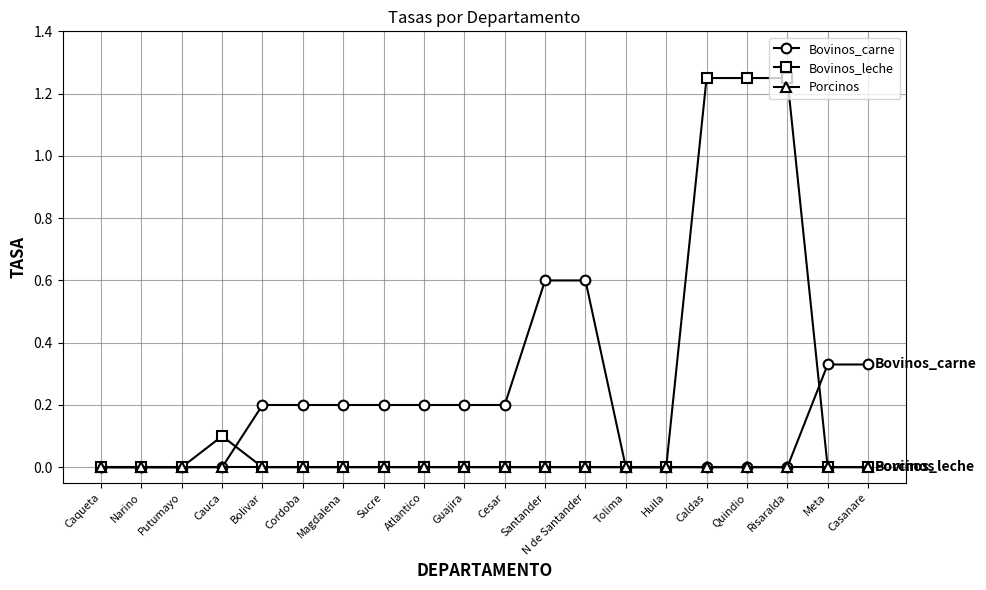

What is the label of the 3rd point from the right?

Risaralda